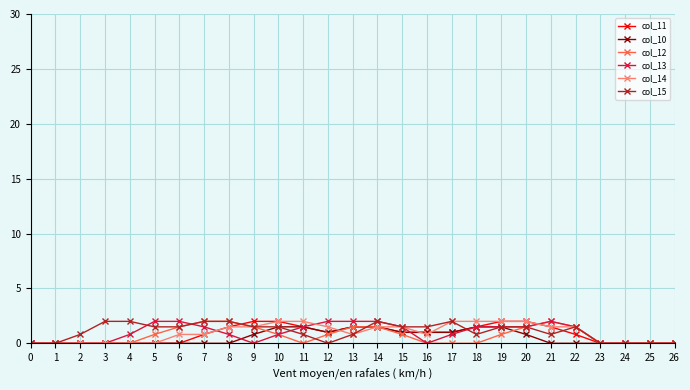

Reading left to right, what are all the values shown in this chart?

col_11: 0=0.0	1=0.0	2=0.0	3=0.0	4=0.0	5=0.0	6=0.0	7=0.8	8=1.5	9=2.0	10=2.0	11=1.5	12=1.0	13=1.5	14=1.5	15=1.0	16=1.0	17=1.0	18=1.5	19=2.0	20=2.0	21=1.5	22=0.8	23=0.0	24=0.0	25=0.0	26=0.0
col_10: 0=0.0	1=0.0	2=0.0	3=0.0	4=0.0	5=0.0	6=0.0	7=0.0	8=0.0	9=0.8	10=1.5	11=1.5	12=1.0	13=1.5	14=1.5	15=1.0	16=1.0	17=1.0	18=1.5	19=1.5	20=0.8	21=0.0	22=0.0	23=0.0	24=0.0	25=0.0	26=0.0
col_12: 0=0.0	1=0.0	2=0.0	3=0.0	4=0.0	5=0.8	6=1.5	7=2.0	8=2.0	9=1.5	10=0.8	11=0.0	12=0.8	13=1.5	14=1.5	15=0.8	16=0.0	17=0.0	18=0.0	19=0.8	20=1.5	21=2.0	22=1.5	23=0.0	24=0.0	25=0.0	26=0.0
col_13: 0=0.0	1=0.0	2=0.0	3=0.0	4=0.8	5=2.0	6=2.0	7=1.5	8=0.8	9=0.0	10=0.8	11=1.5	12=2.0	13=2.0	14=2.0	15=1.5	16=0.0	17=0.8	18=1.5	19=1.5	20=1.5	21=2.0	22=1.5	23=0.0	24=0.0	25=0.0	26=0.0
col_14: 0=0.0	1=0.0	2=0.0	3=0.0	4=0.0	5=0.0	6=0.8	7=0.8	8=1.5	9=1.5	10=2.0	11=2.0	12=1.5	13=0.8	14=1.5	15=1.5	16=0.8	17=2.0	18=2.0	19=2.0	20=2.0	21=1.5	22=1.5	23=0.0	24=0.0	25=0.0	26=0.0
col_15: 0=0.0	1=0.0	2=0.8	3=2.0	4=2.0	5=1.5	6=1.5	7=2.0	8=2.0	9=1.5	10=1.5	11=0.8	12=0.0	13=0.8	14=2.0	15=1.5	16=1.5	17=2.0	18=0.8	19=1.5	20=1.5	21=0.8	22=1.5	23=0.0	24=0.0	25=0.0	26=0.0